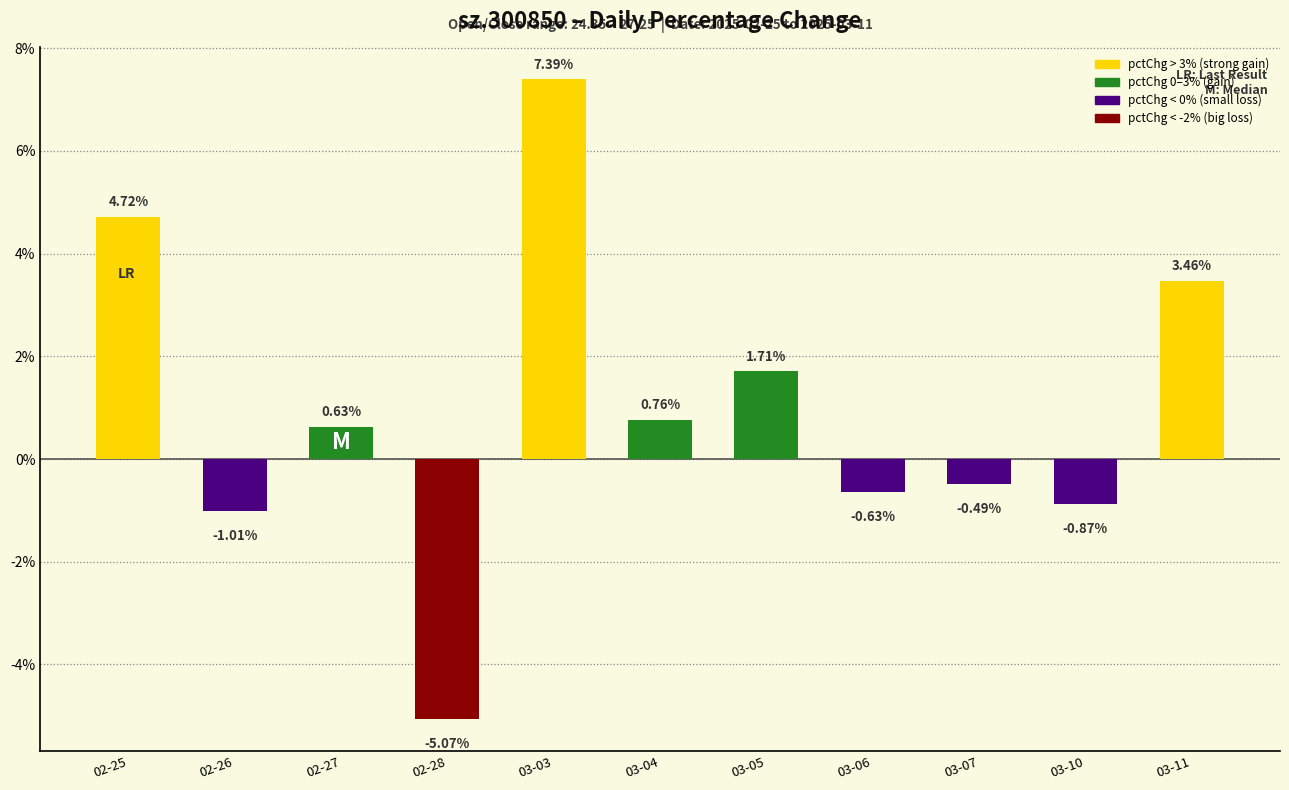

List the labels in order of value, smallest first.

02-28, 02-26, 03-10, 03-06, 03-07, 02-27, 03-04, 03-05, 03-11, 02-25, 03-03